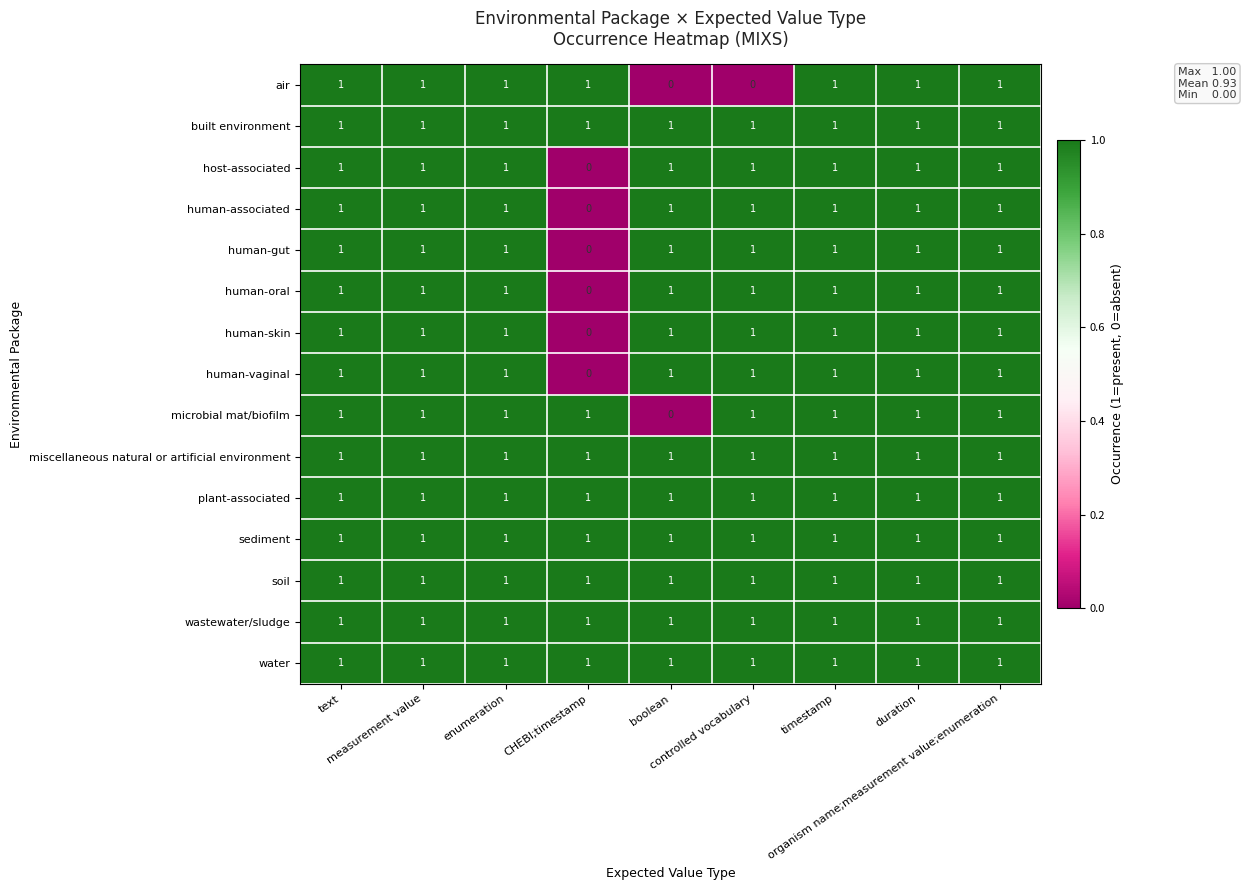

At how many categories does at least one series exceed 0?

9